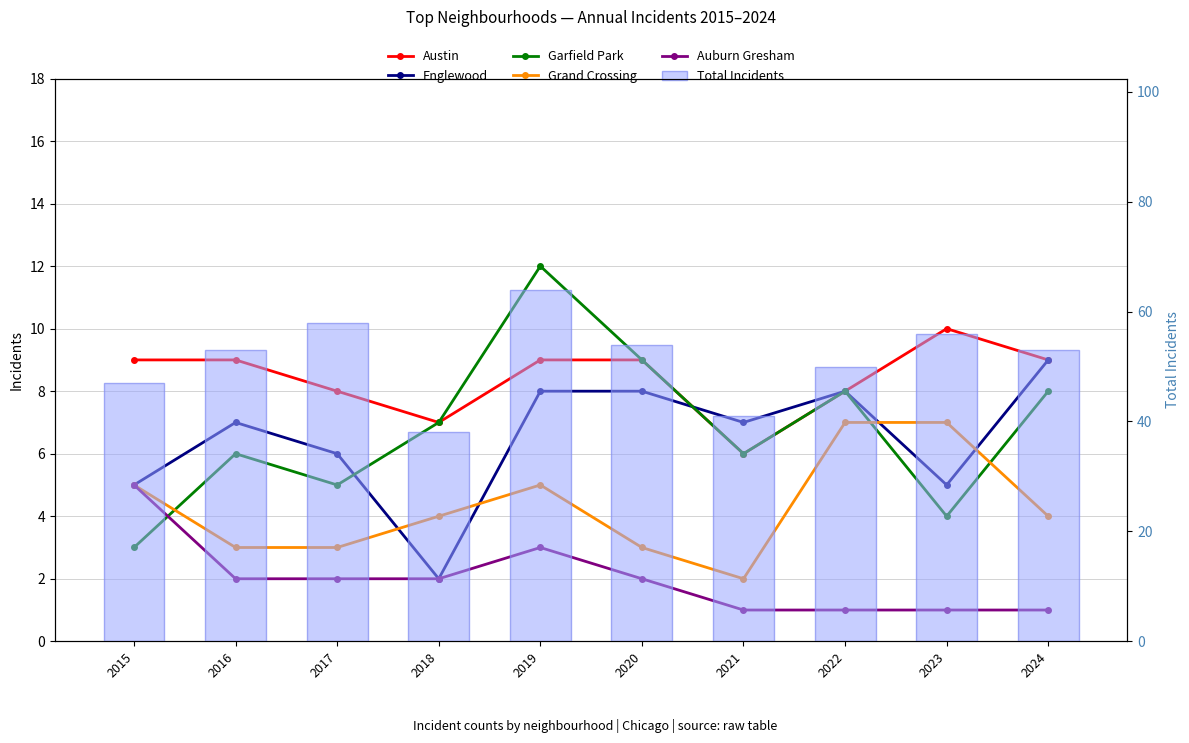

Are the bars horizontal?

No